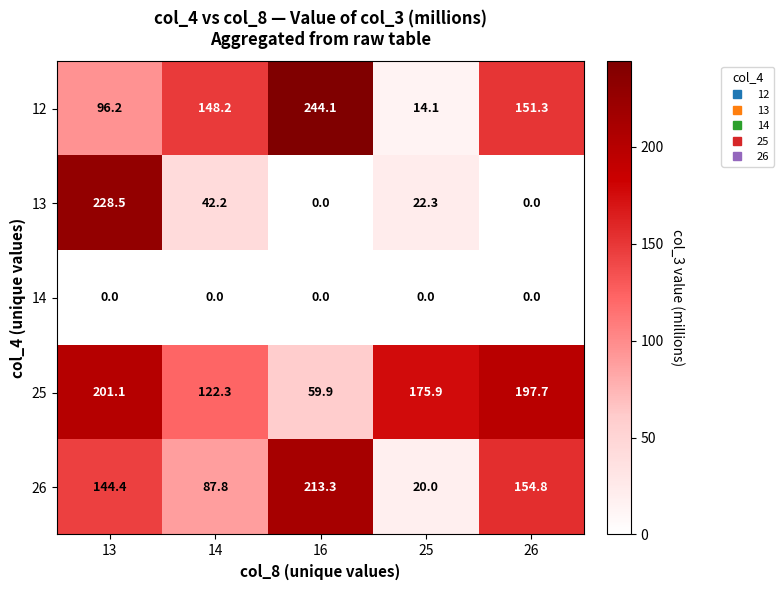

The value of 13 at 25 is 22.3. True or false?

True